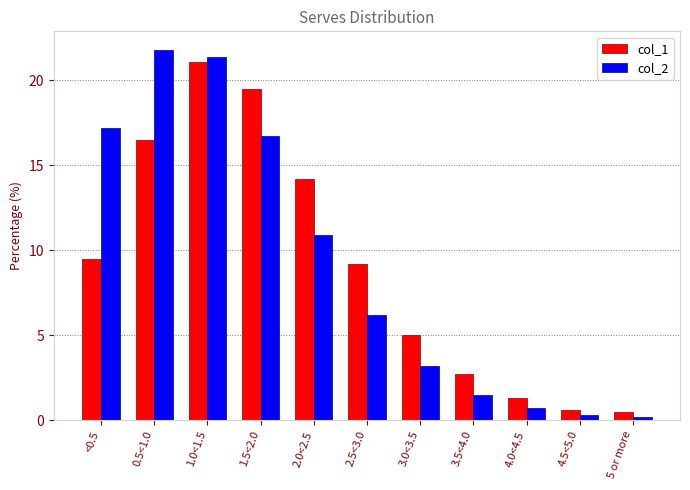

At which label is col_1 closest to 10?

<0.5